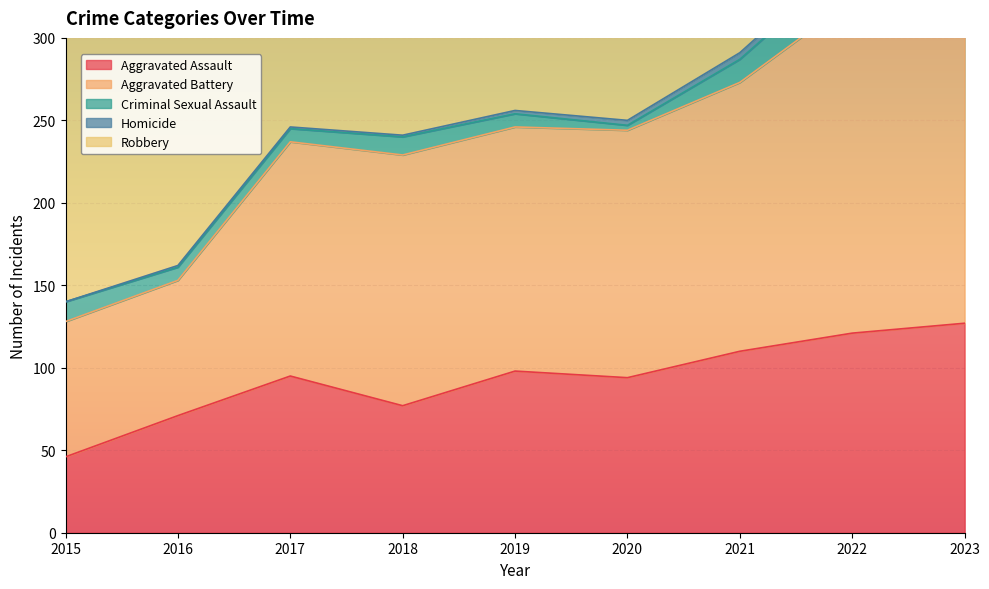

The Criminal Sexual Assault series shows 8 at 2016. True or false?

True